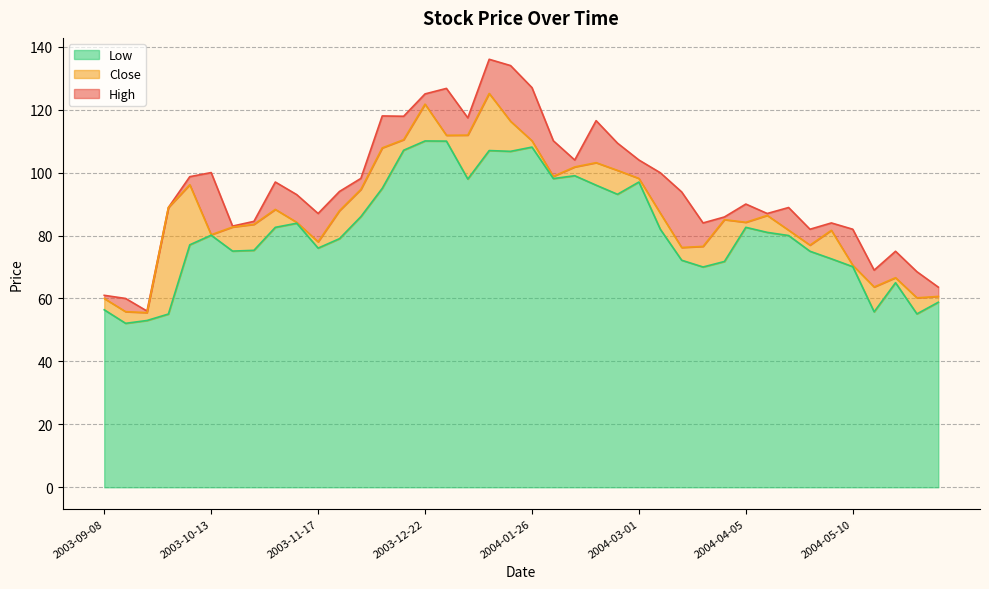

Which label corresponds to the smallest value in the chart?

2003-09-15